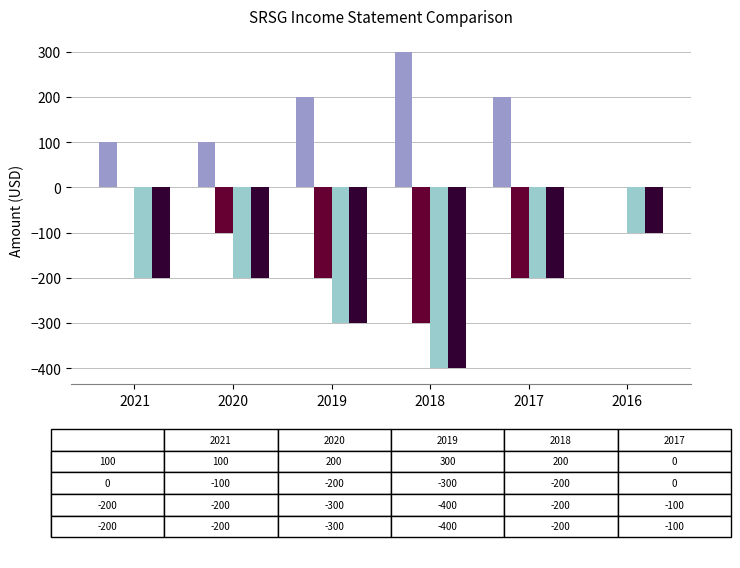

Which category has the highest value across all series?

2018